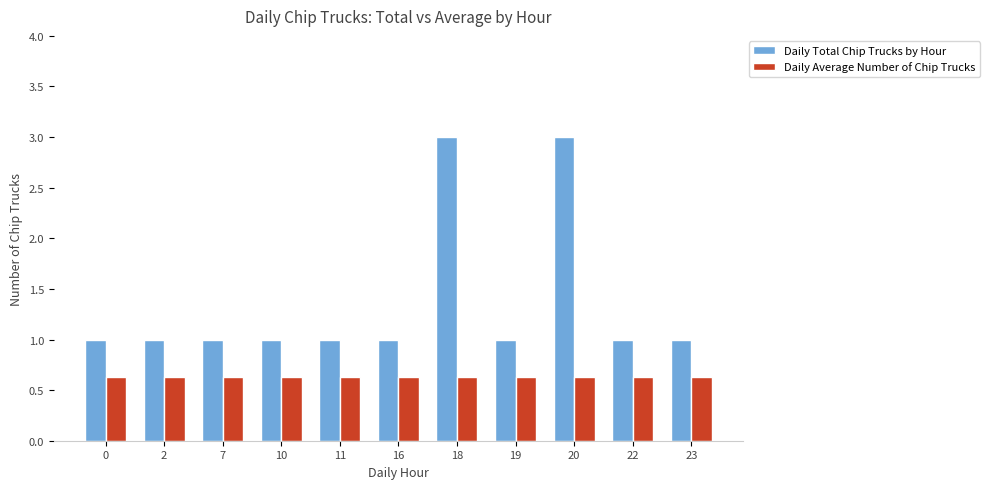

What is the difference between the highest and lowest values at 22?

0.4